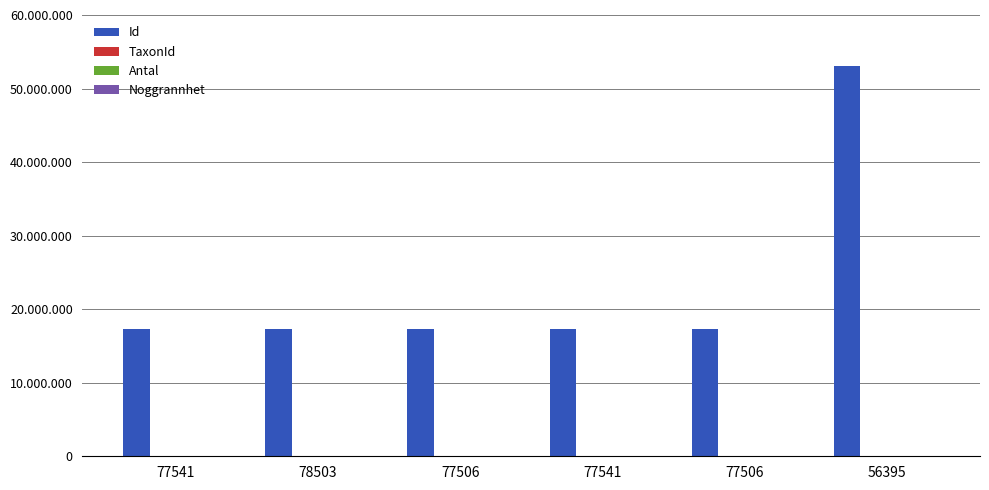

Are the bars grouped side by side (vs. stacked)?

Yes